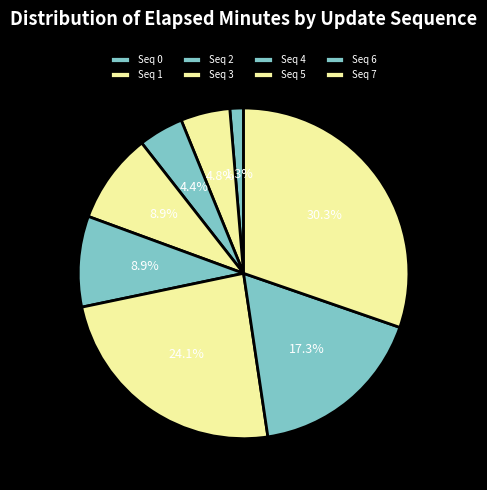

How many segments does this pie chart have?

8